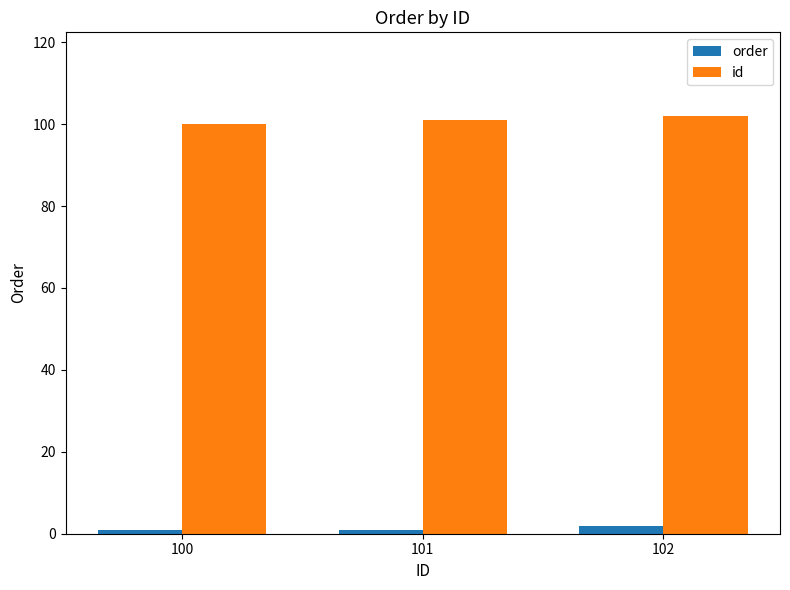

What is the sum of all order values?

4